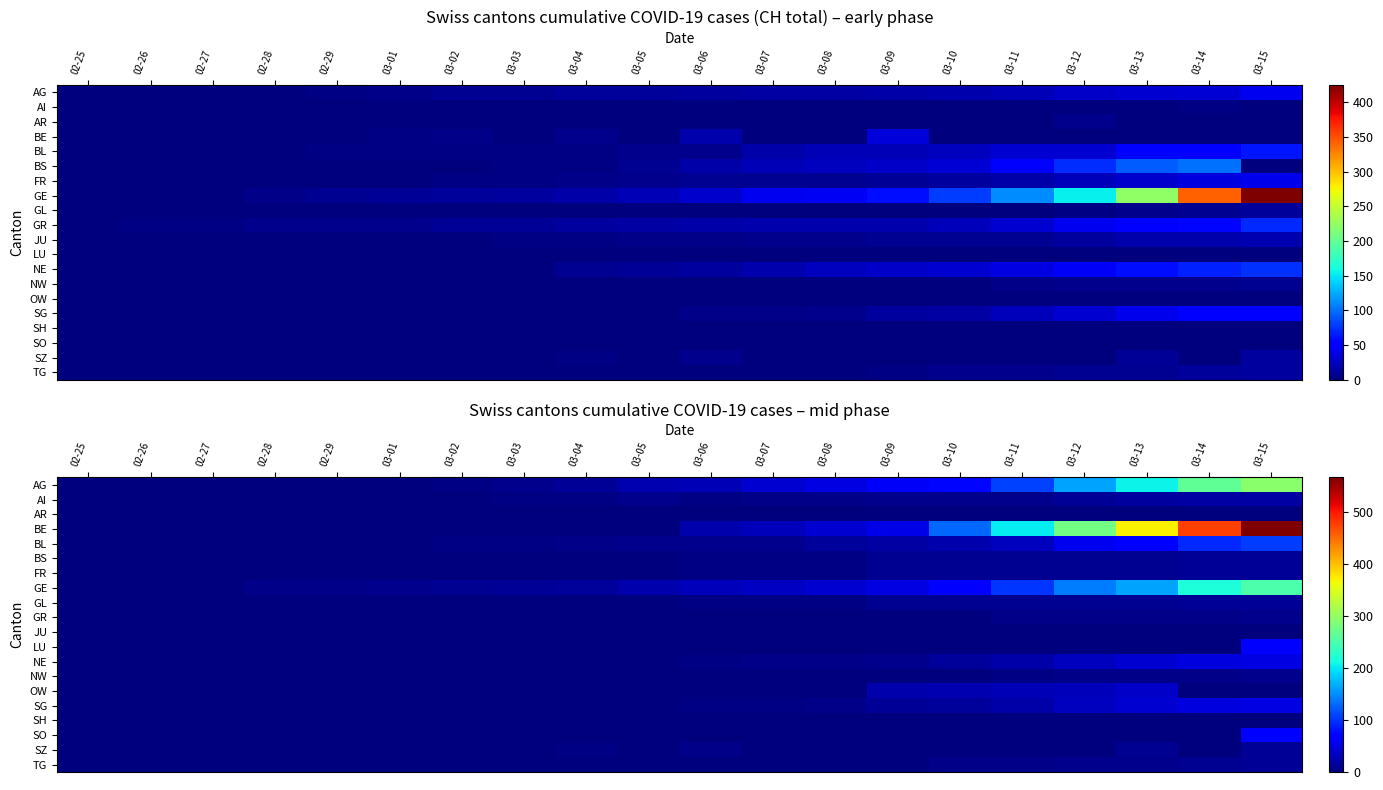

How many data points in SH are above 0?

5